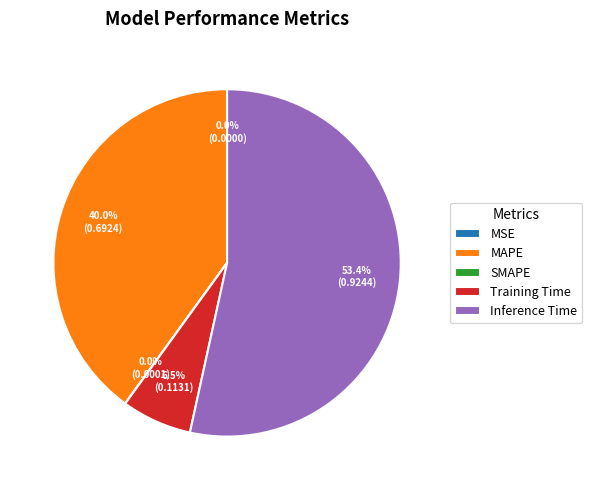

Is there any slice that represents more than half of the pie?

Yes